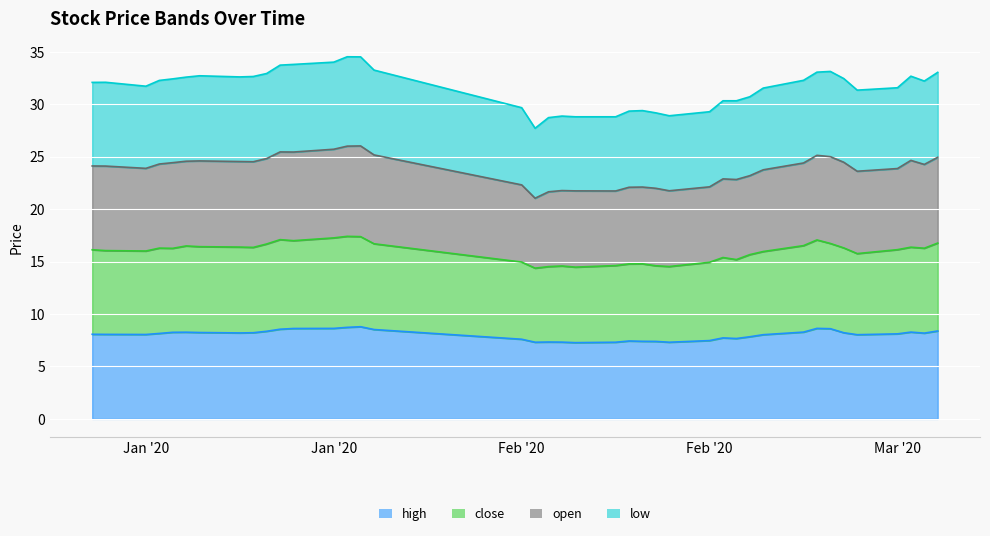

How many values in the close series exceed 16?

24